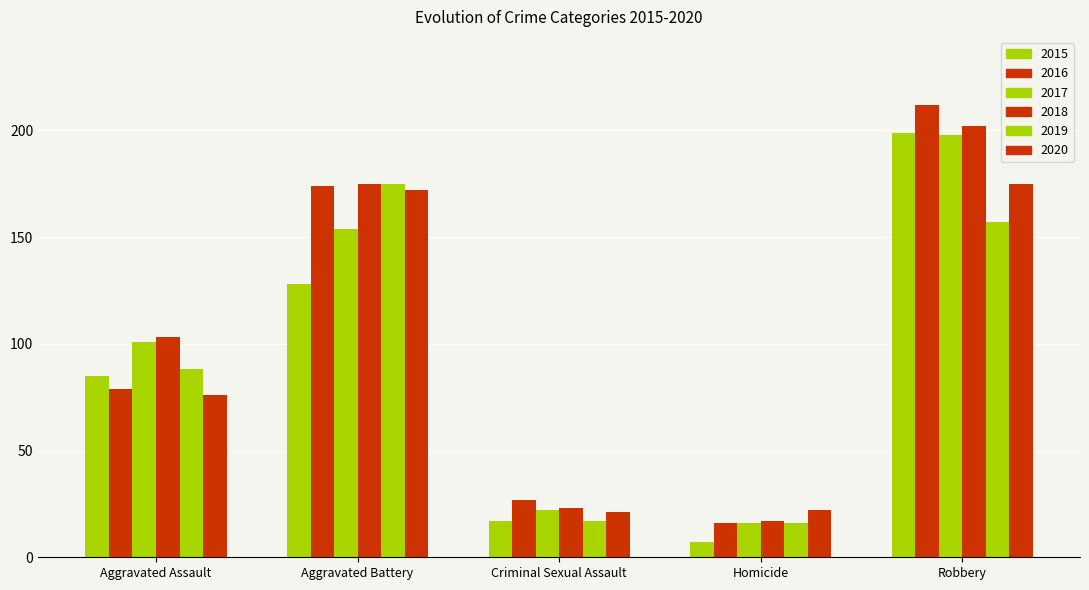

At which label does 2016 first exceed 79?

Aggravated Battery